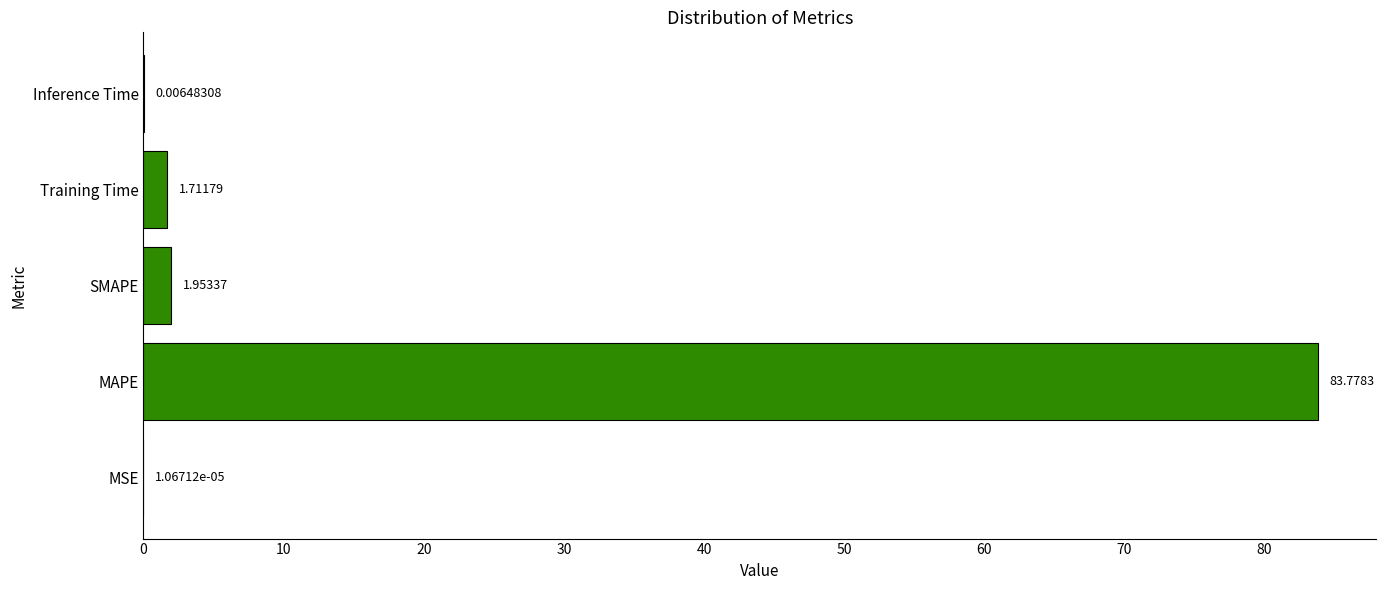

What is the ratio of the value at SMAPE to the value at Training Time?

1.1